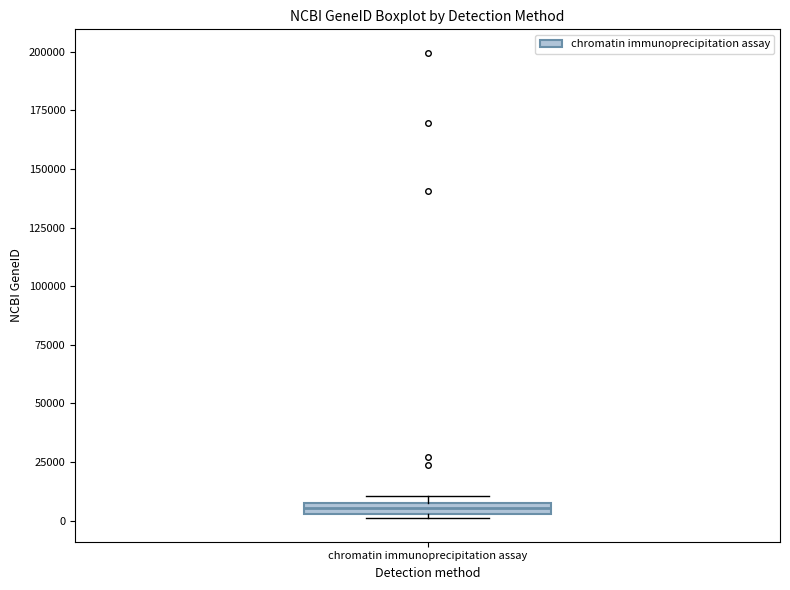

Where is the lower edge of the box for chromatin immunoprecipitation assay on the y-axis? The values are not printed on the chart, so give them approximately, as read against the axis.

5000